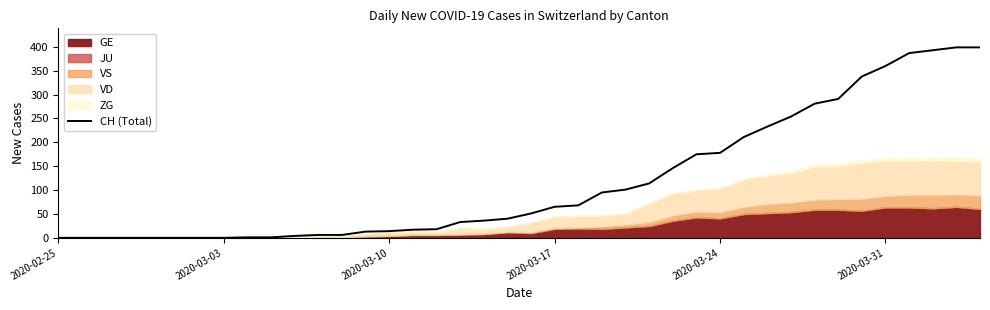

True or false: CH (Total) has a value of 14 at 2020-03-10.

True